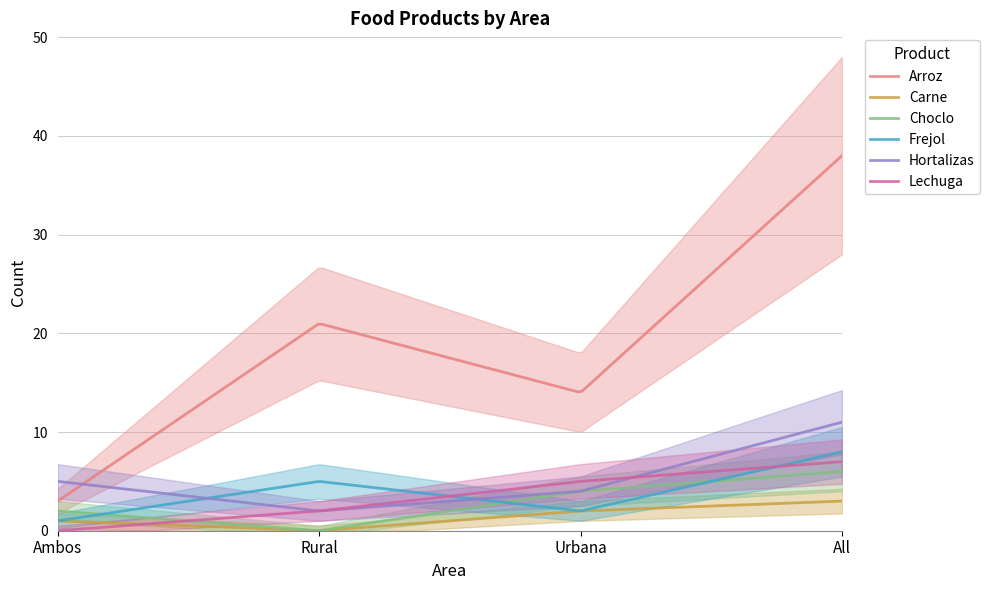

True or false: Frejol has a value of 2 at Urbana.

True